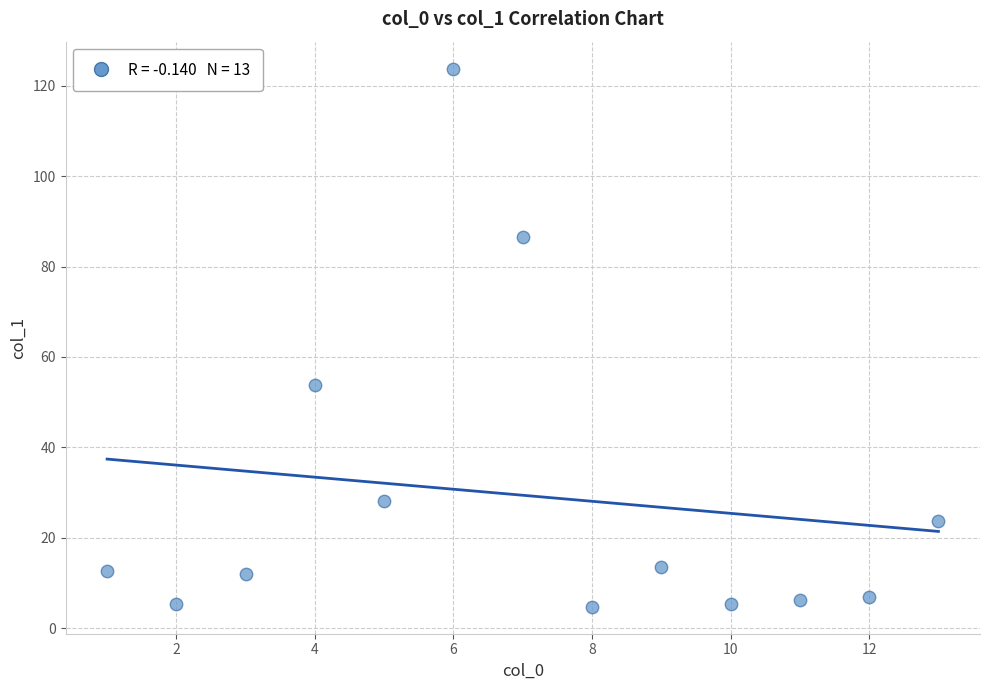

What is the range of X values (max minus min)?

12.0